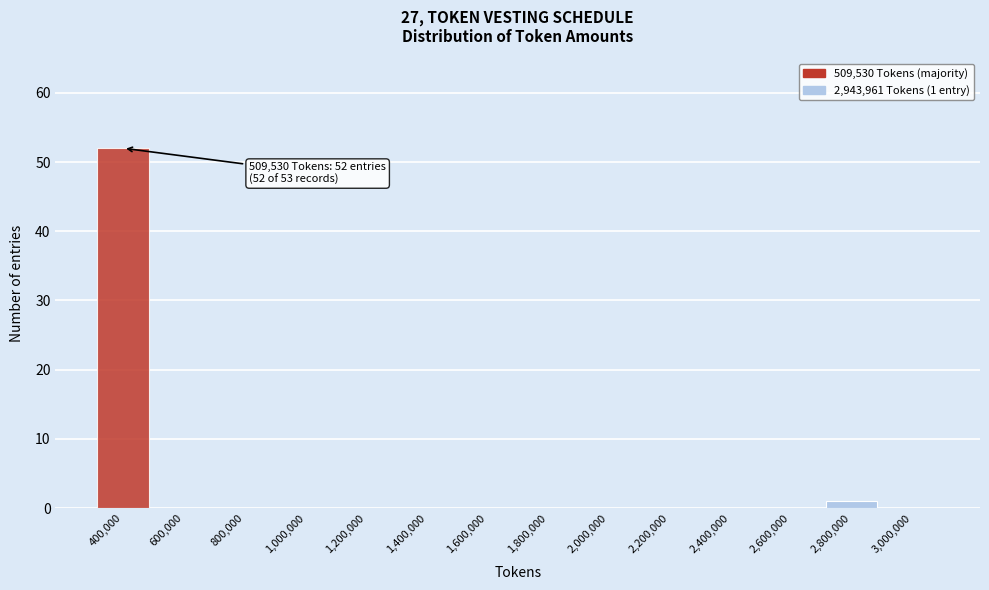

Reading right to left, extract all data points from this chart.

3,000,000=0	2,800,000=1	2,600,000=0	2,400,000=0	2,200,000=0	2,000,000=0	1,800,000=0	1,600,000=0	1,400,000=0	1,200,000=0	1,000,000=0	800,000=0	600,000=0	400,000=52